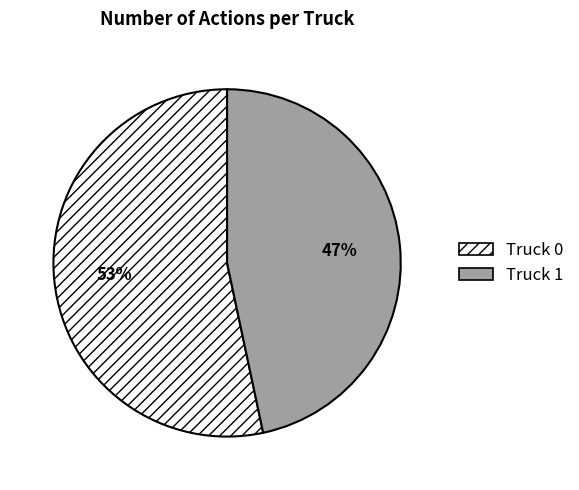

How many segments does this pie chart have?

2